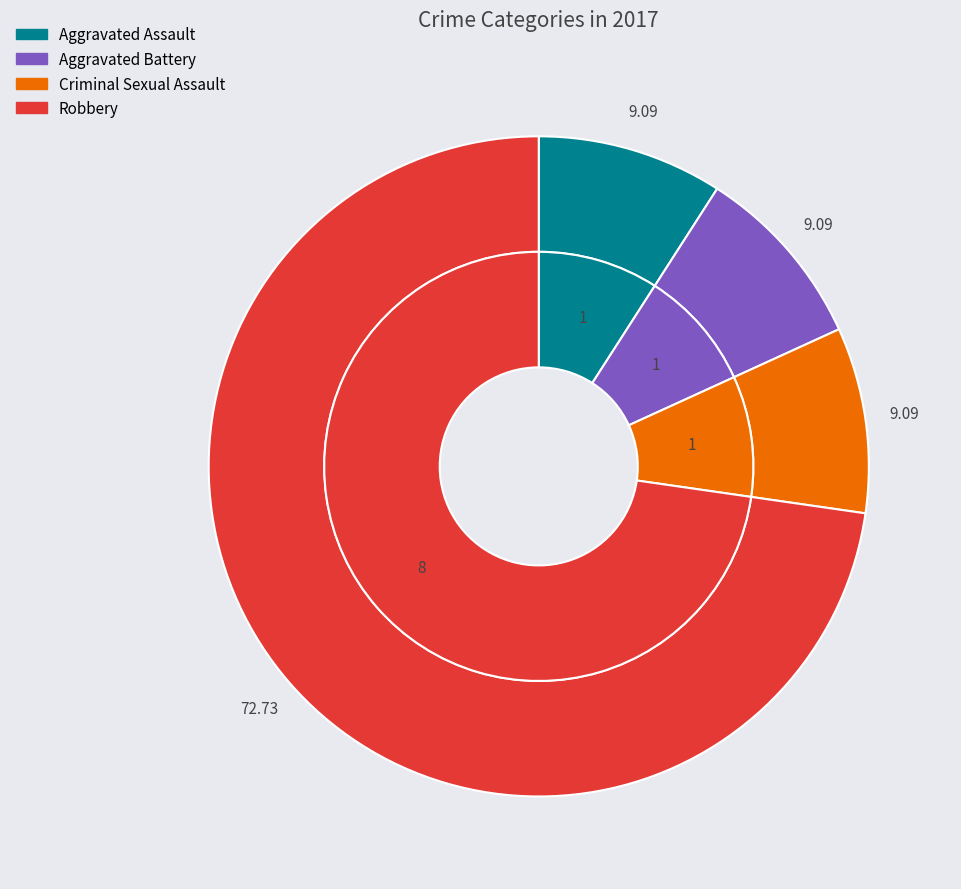

Does Criminal Sexual Assault account for over 50% of the chart?

No